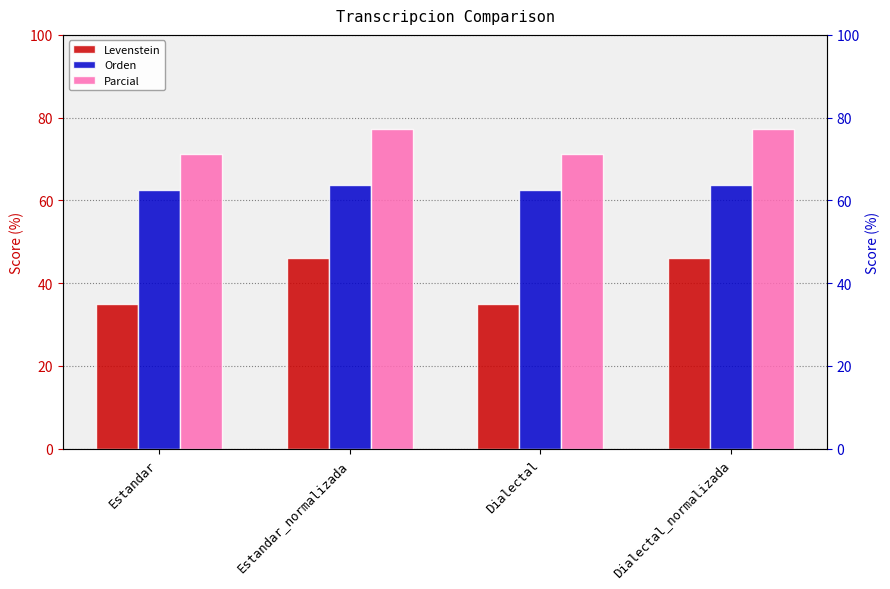

What is the difference between the maximum and second lowest values in the Orden series?

1.1